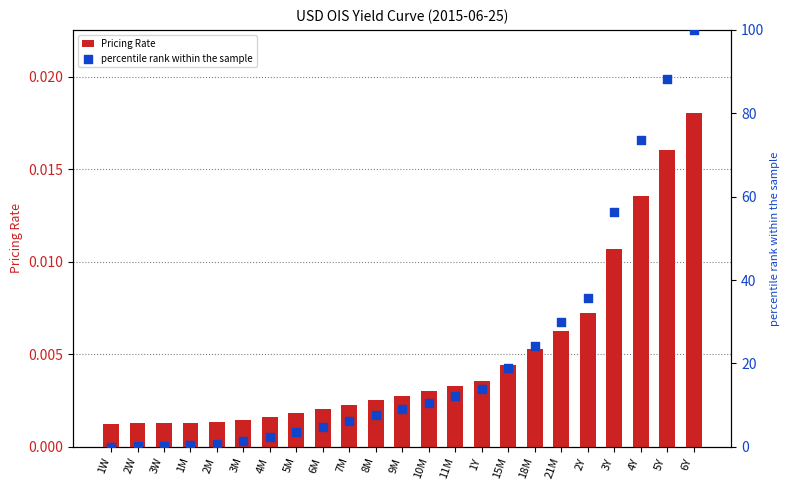

Is the value of Pricing Rate at 3Y greater than the value of percentile rank within the sample at 18M?

No